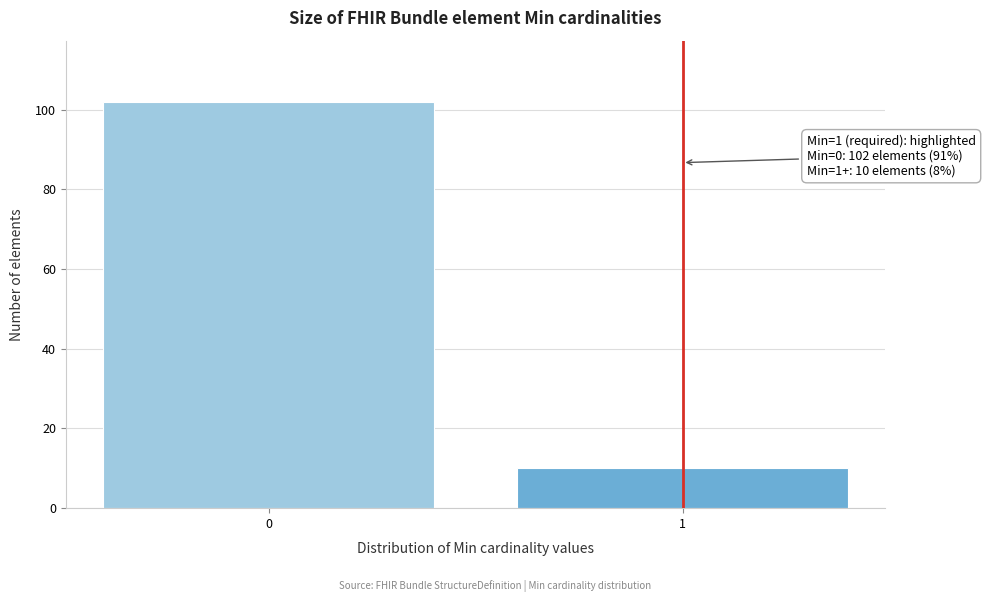

Reading right to left, extract all data points from this chart.

1=10	0=102